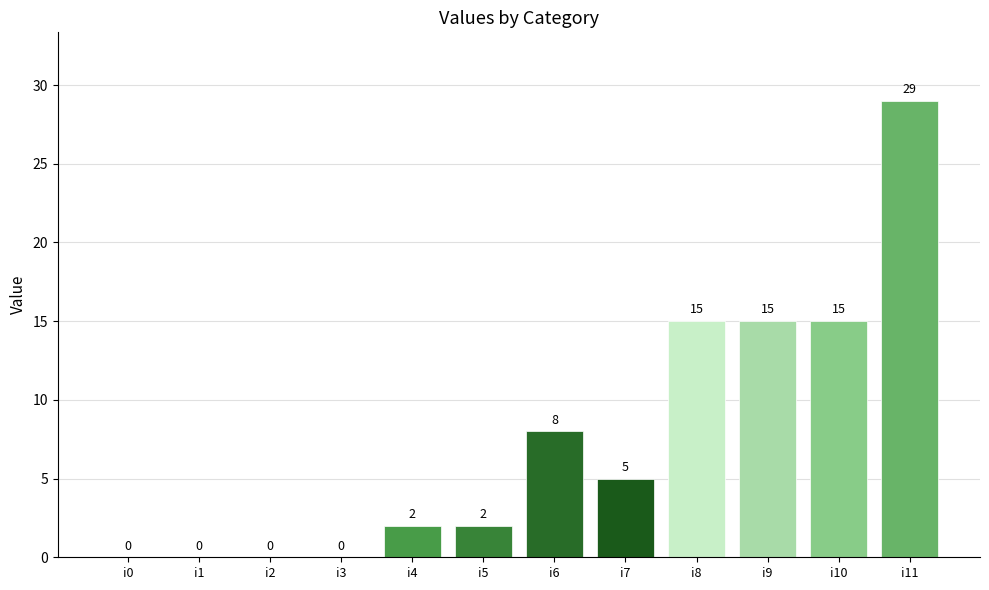

At which label does the data first exceed 5?

i6